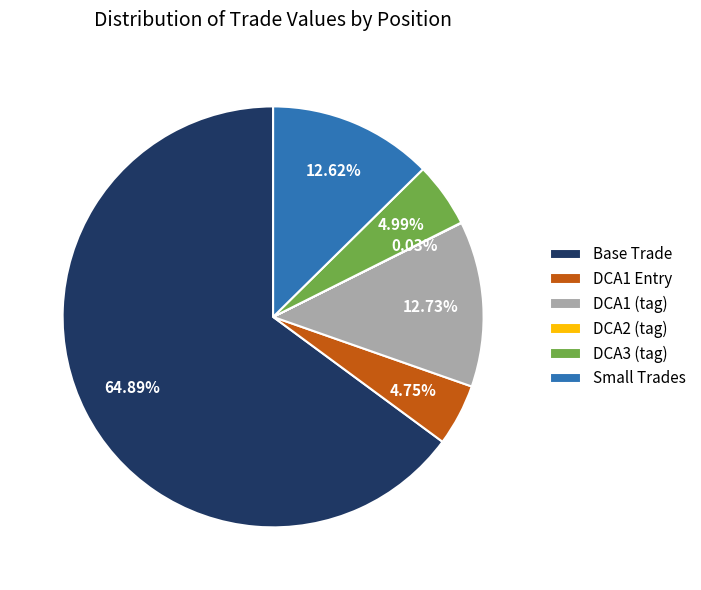

Is the sum of DCA1 (tag) and Base Trade greater than half?

Yes